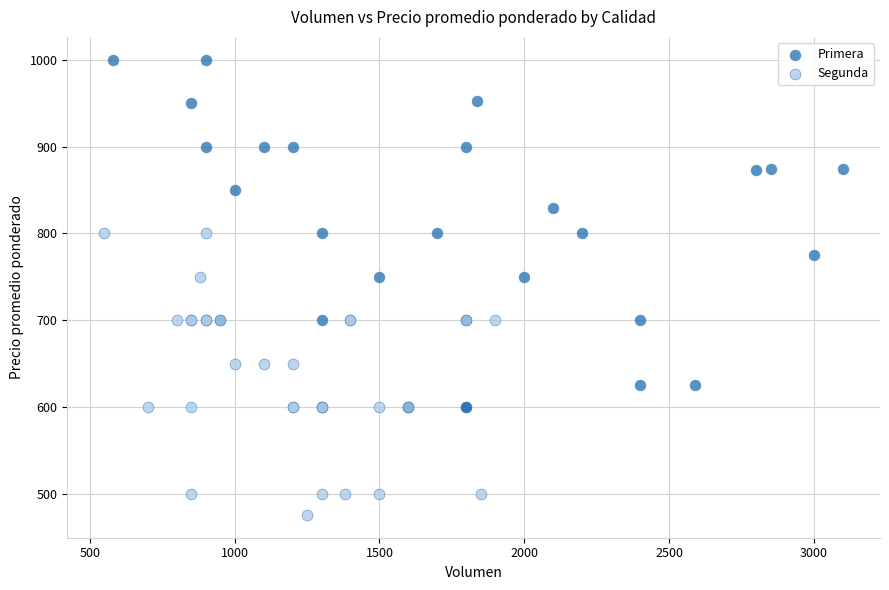

Which series reaches the maximum Y coordinate?

Primera